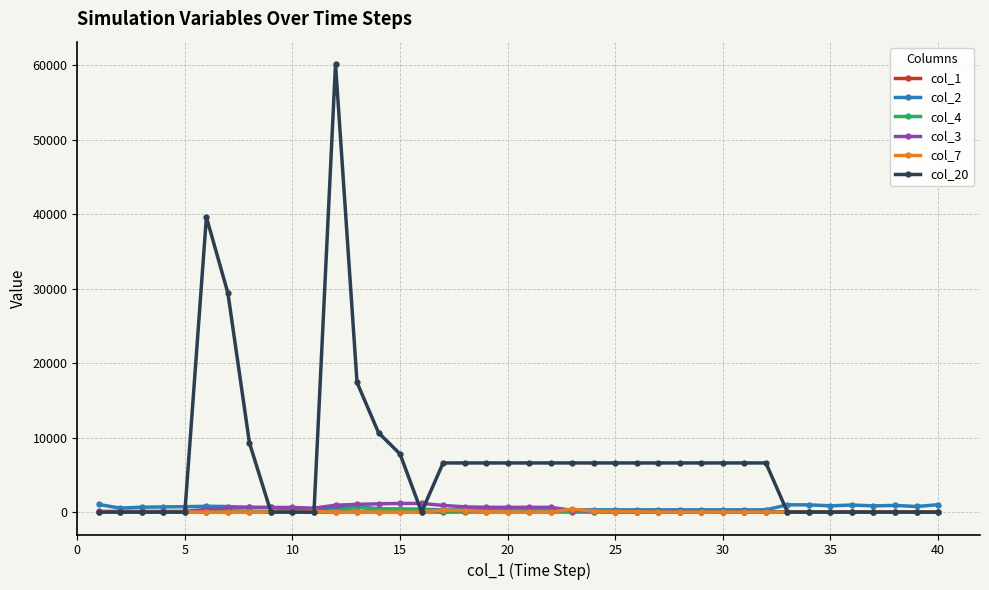

Which series has the widest spread of values?

col_20